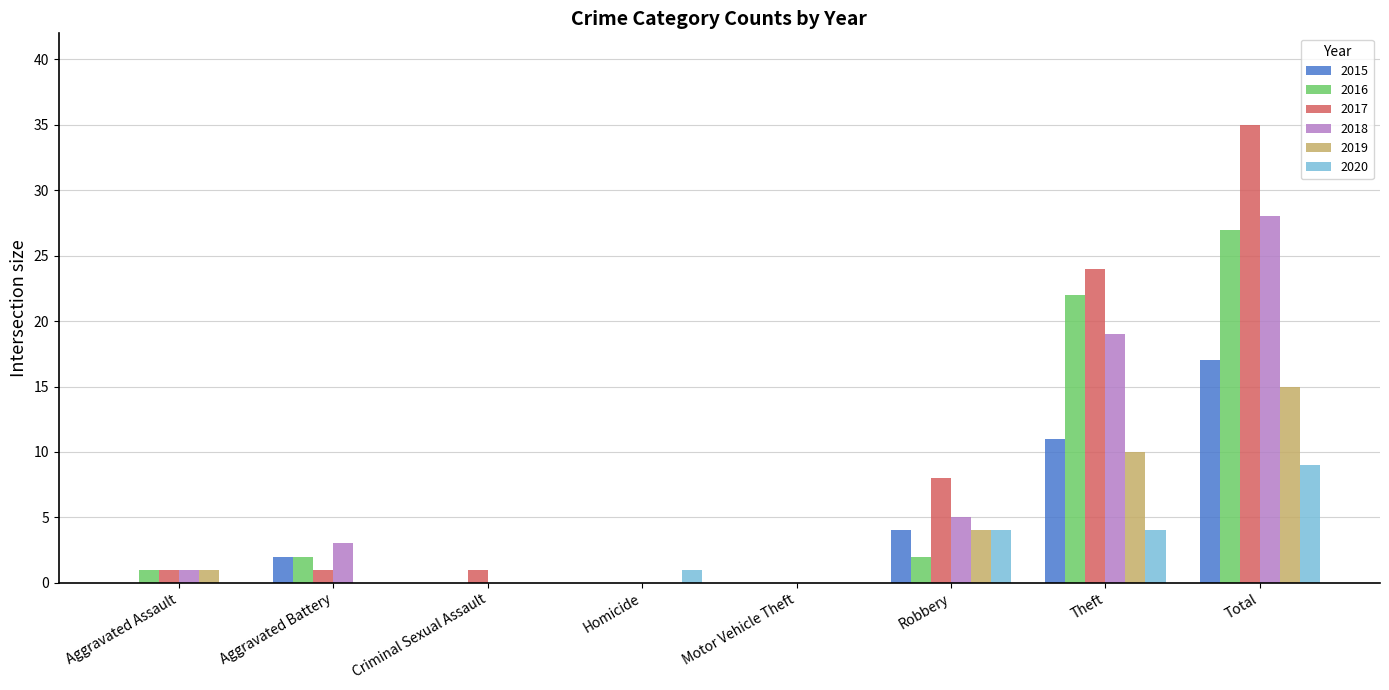

Which series has the largest total across all categories?

2017